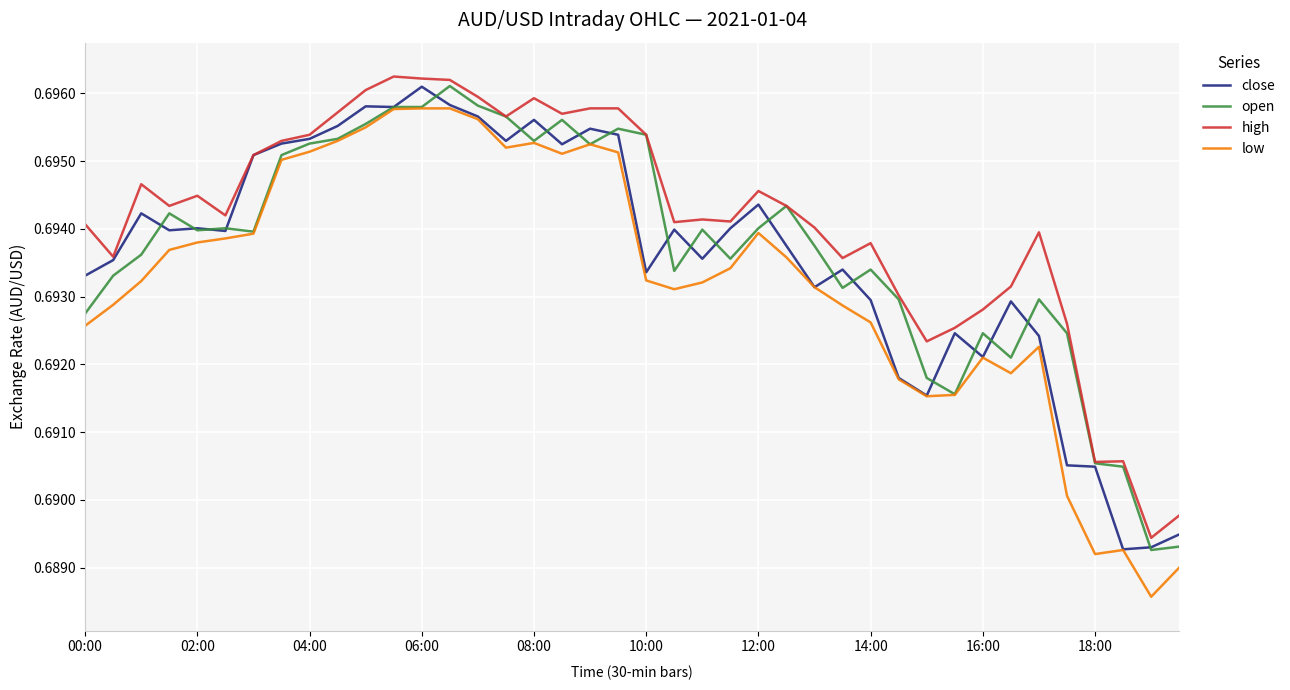

How many high values are between 0 and 1?

40